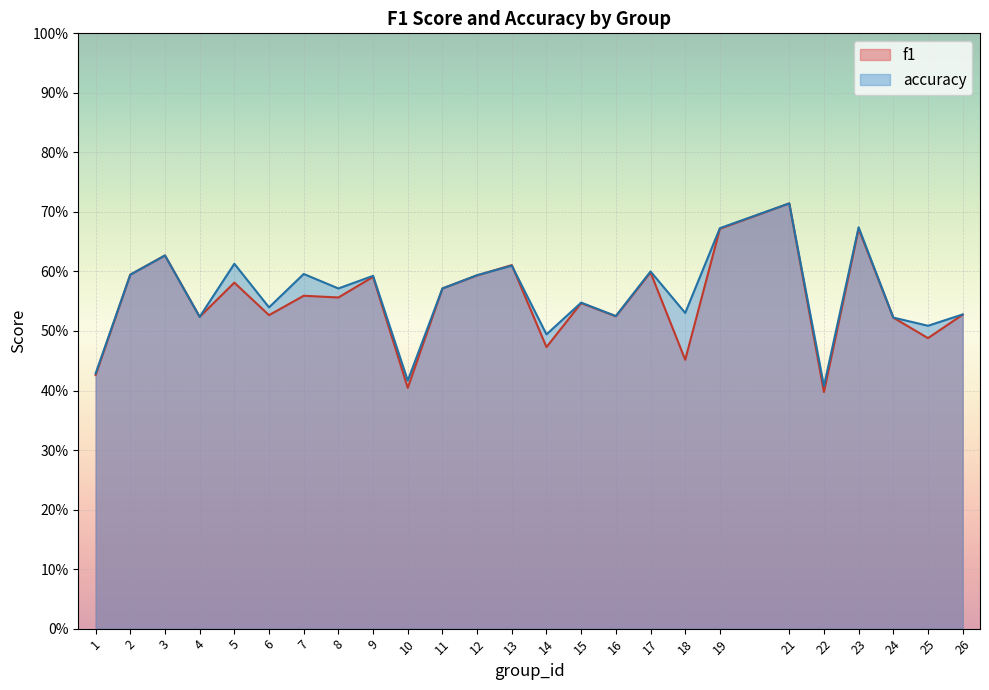

List the labels in order of f1 value, largest first.

21, 19, 23, 3, 13, 17, 2, 12, 9, 5, 11, 7, 8, 15, 26, 6, 16, 4, 24, 25, 14, 18, 1, 10, 22